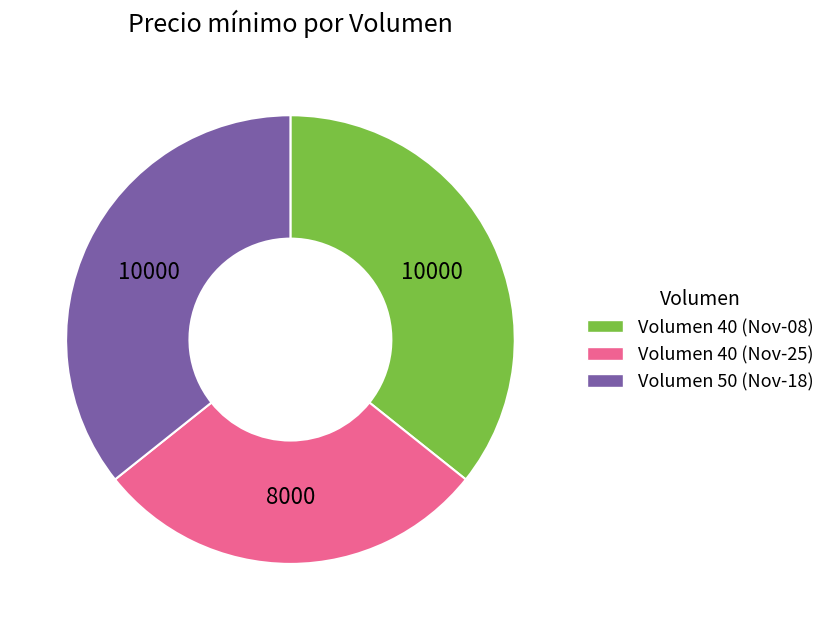

Which slice is the smallest?

Volumen 40 (Nov-25)